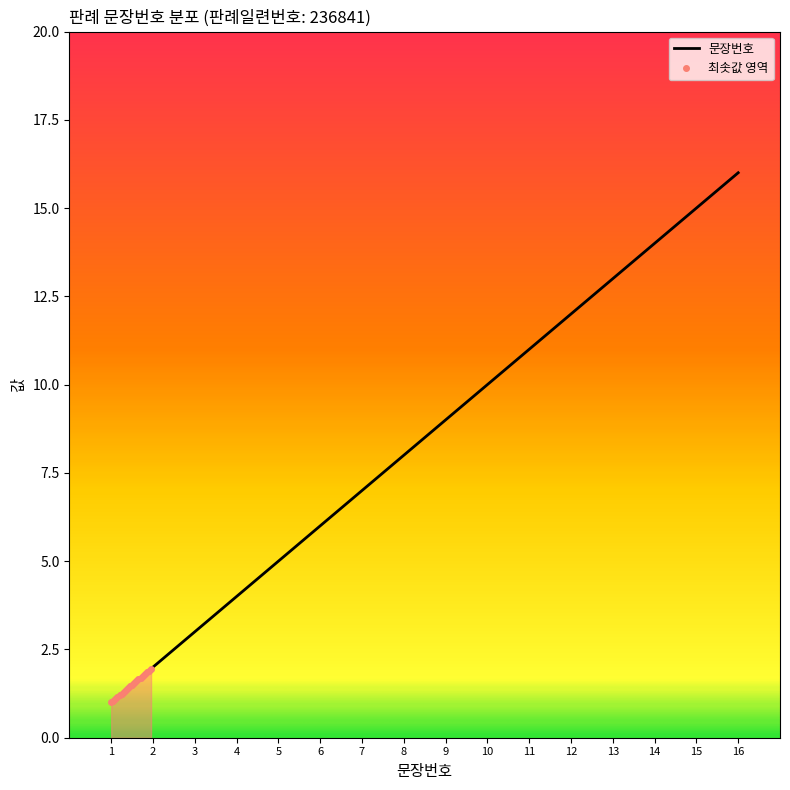

Which has a higher value, 6 or 4?

6